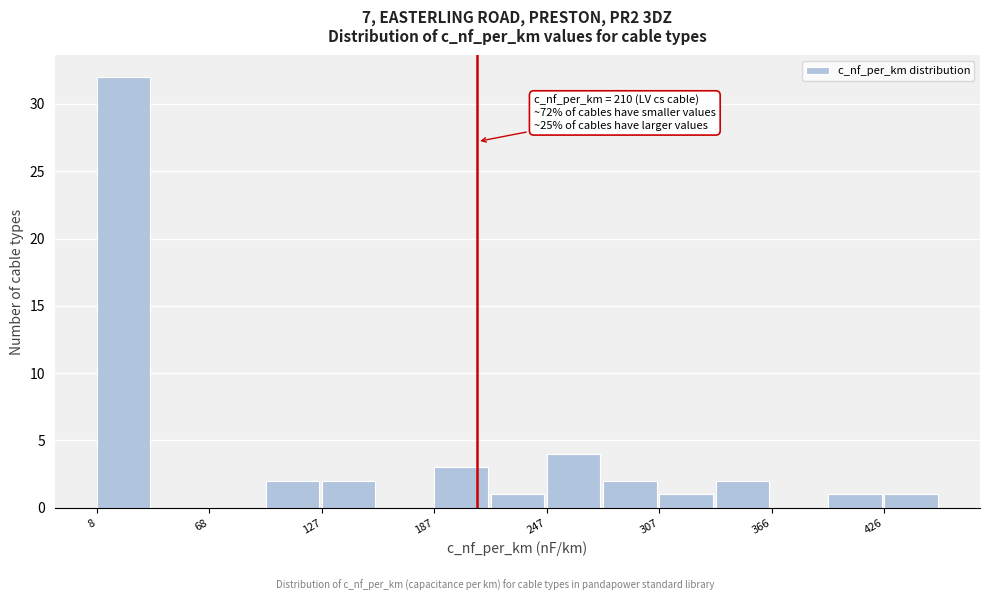

Around what value on the x-axis is the tallest bar? Give the approximate position of its centre, as read against the axis.

20